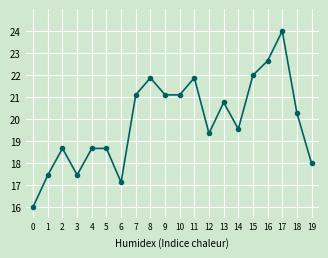

True or false: the data shows 30.2 at 10.

False